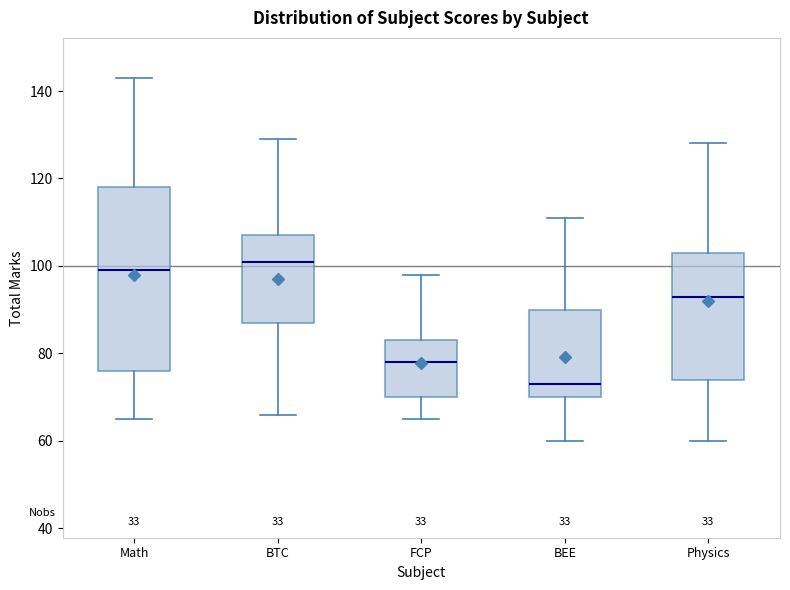

Where does the median line of the box for Math sit on the y-axis? The values are not printed on the chart, so give them approximately, as read against the axis.

100